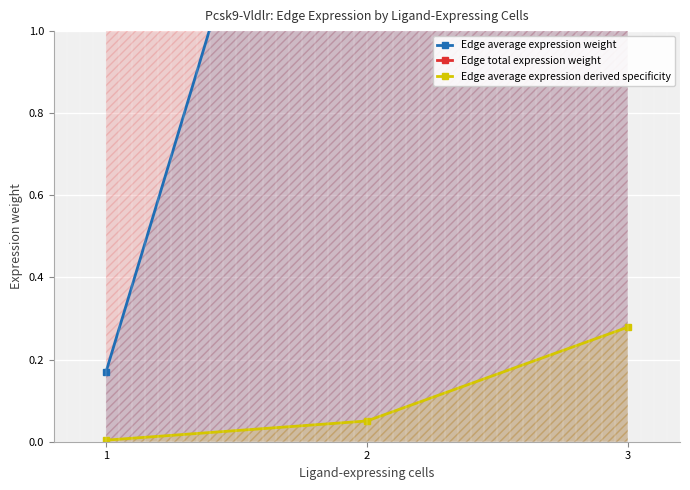

Rank the series by their maximum value, from highest to lowest.

Edge total expression weight, Edge average expression weight, Edge average expression derived specificity